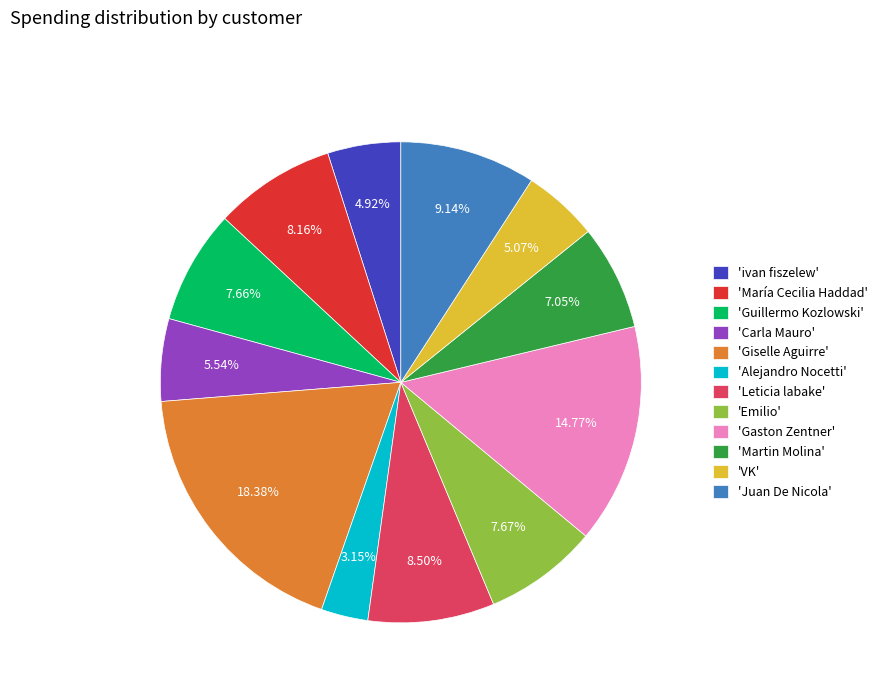

Which has a higher value, 'Guillermo Kozlowski' or 'VK'?

'Guillermo Kozlowski'